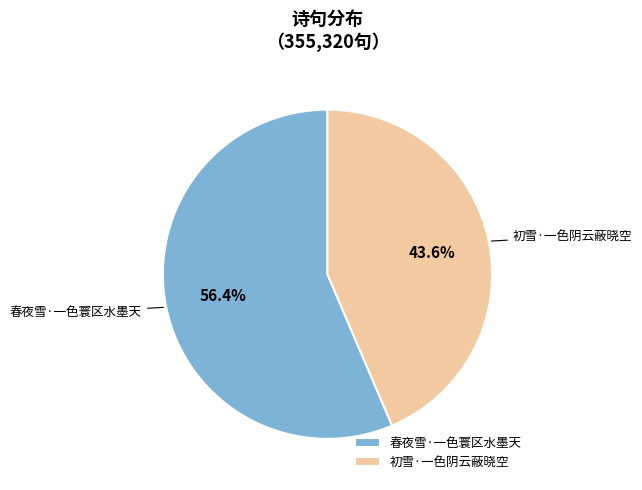

What is the largest slice in the pie chart?

春夜雪·一色寰区水墨天